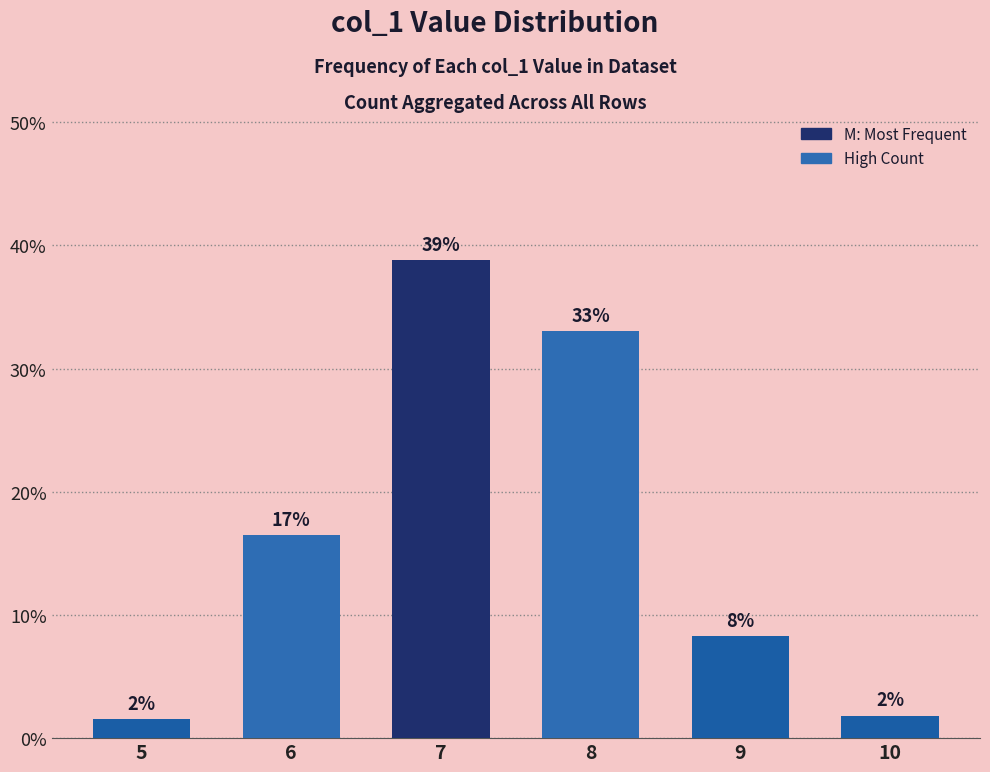

Does the chart contain any negative values?

No